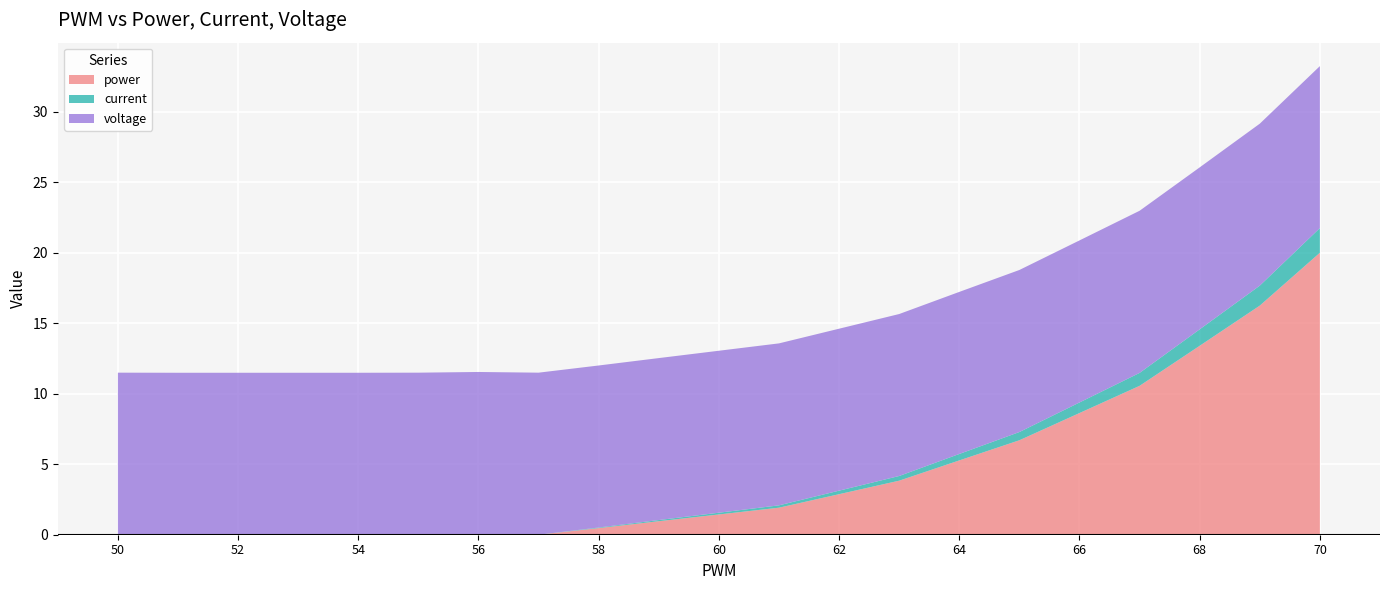

Reading left to right, transcribe all the data shown in this chart.

power: 0.0	0.0	0.0	0.0	0.0	0.0	0.0	0.0	0.5	1.0	1.4	1.9	2.9	3.8	5.3	6.7	8.6	10.6	13.4	16.2	20.0
current: 0.0	0.0	0.0	0.0	0.0	0.0	0.0	0.0	0.0	0.1	0.1	0.2	0.2	0.3	0.5	0.6	0.8	0.9	1.2	1.4	1.8
voltage: 11.5	11.5	11.5	11.5	11.5	11.5	11.5	11.5	11.5	11.5	11.5	11.5	11.5	11.5	11.5	11.5	11.5	11.5	11.5	11.5	11.5